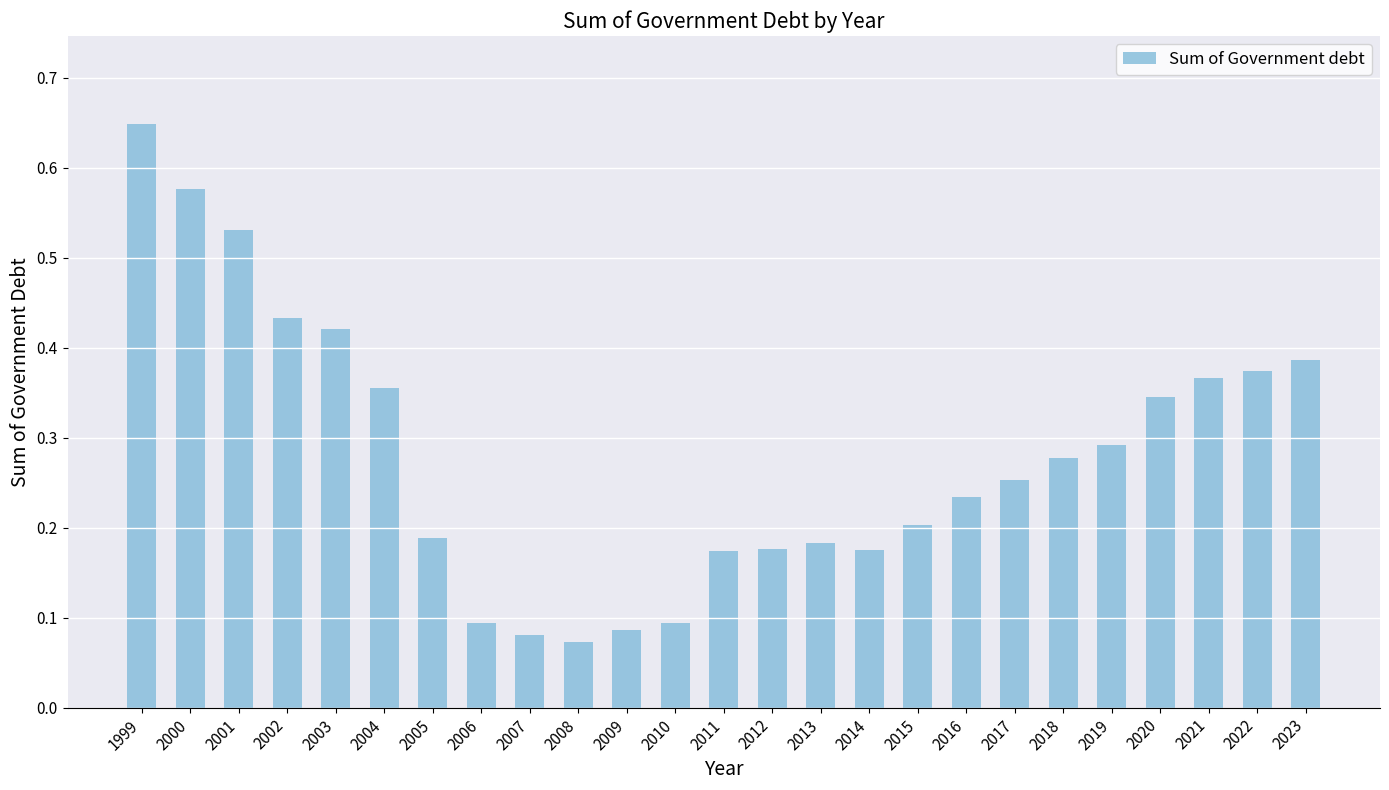

What is the change in value from 2002 to 2007?

-0.4